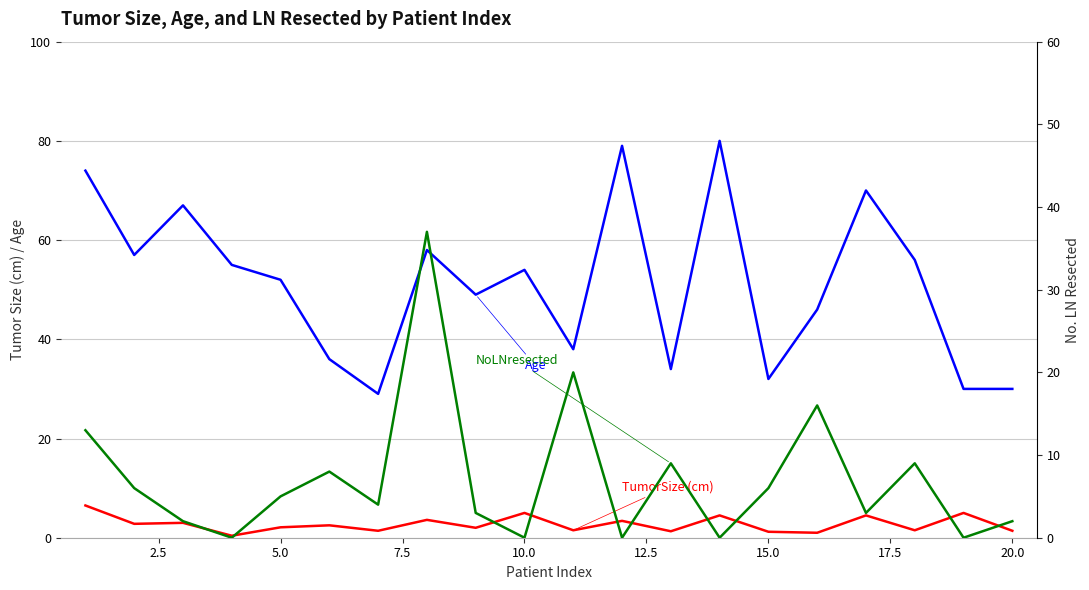

What are all the series names shown in the legend?

TumorSize (cm), Age, NoLNresected